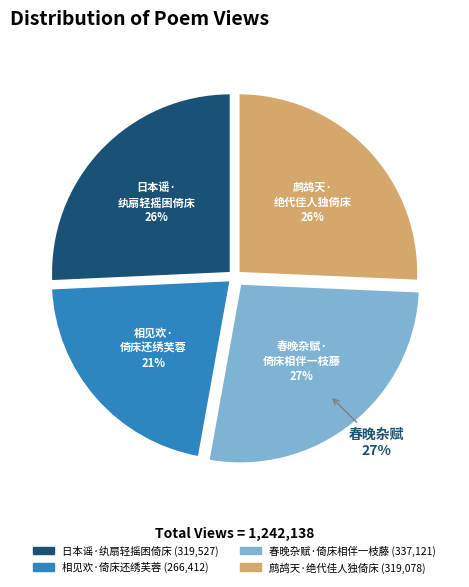

Combined, what portion of the pie is 日本谣·纨扇轻摇困倚床 and 春晚杂赋·倚床相伴一枝藤?

52.9%